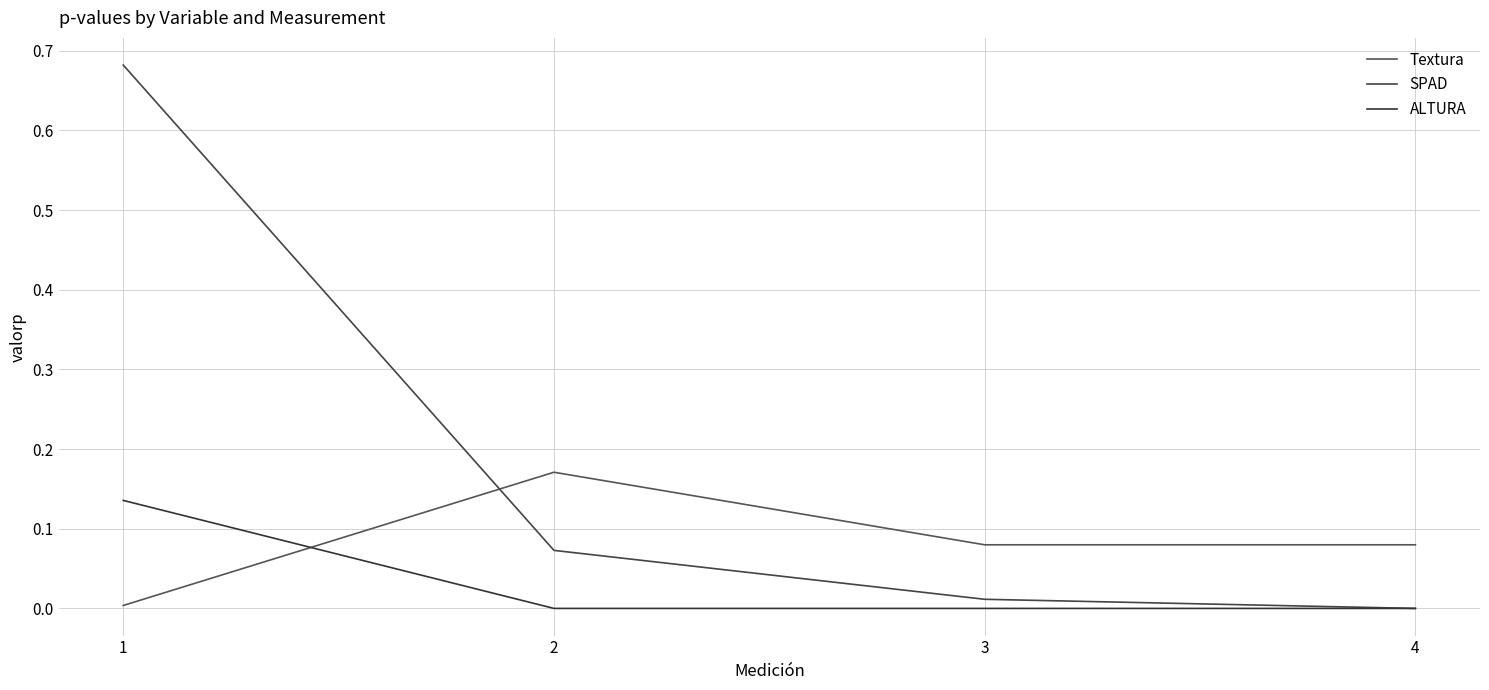

True or false: SPAD has more than 2 interior local peaks.

False